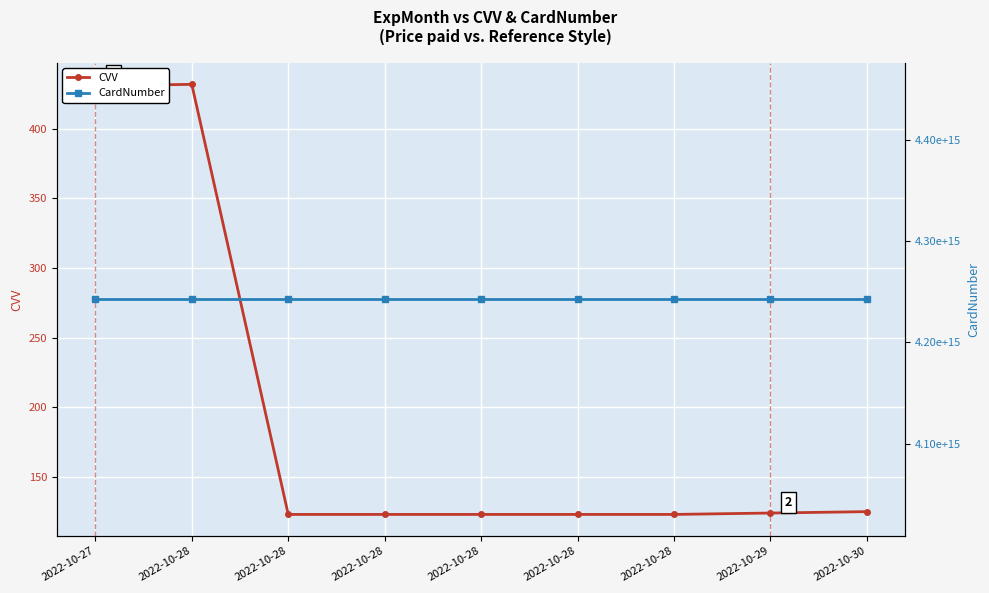

Rank the series at 2022-10-29 from lowest to highest value.

CVV, CardNumber